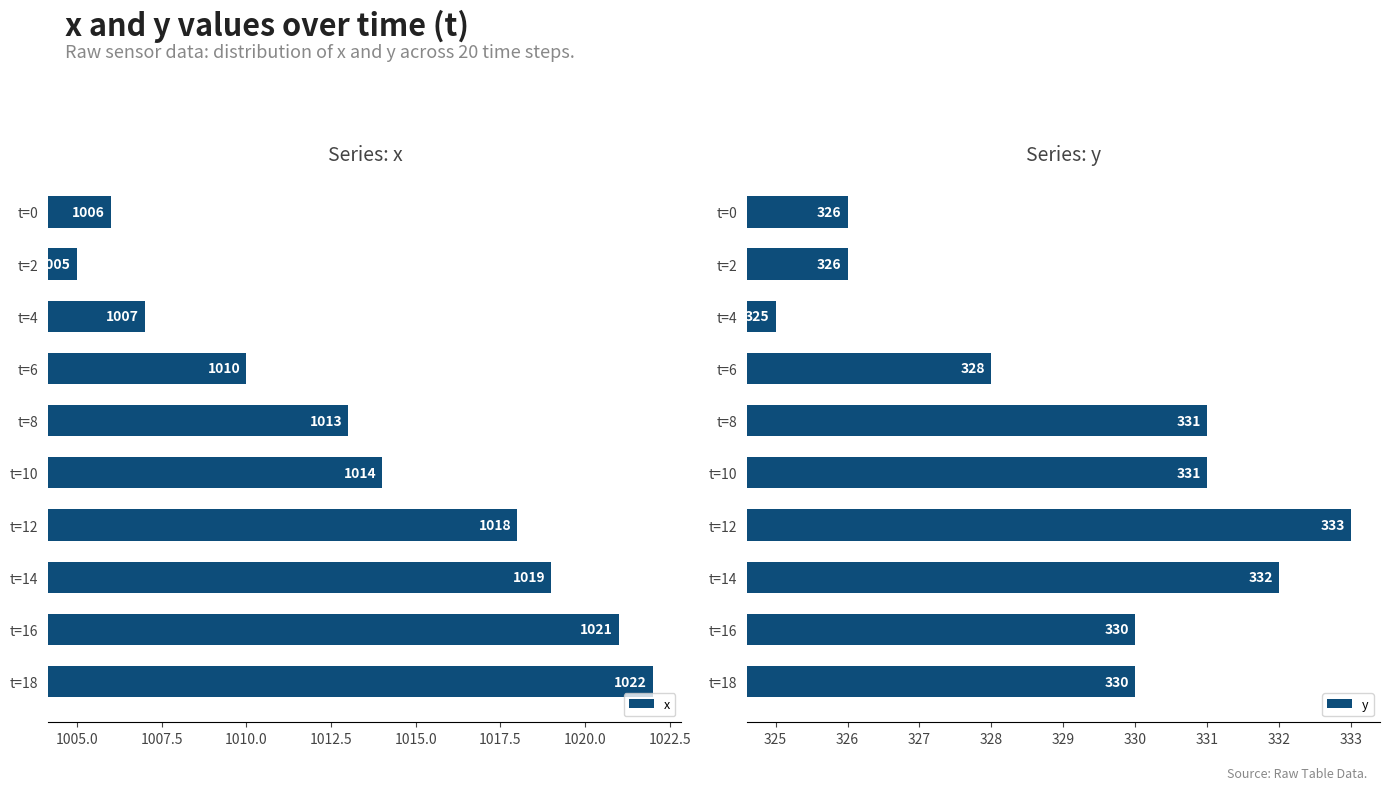

What value does the x series have at t=4?

1007